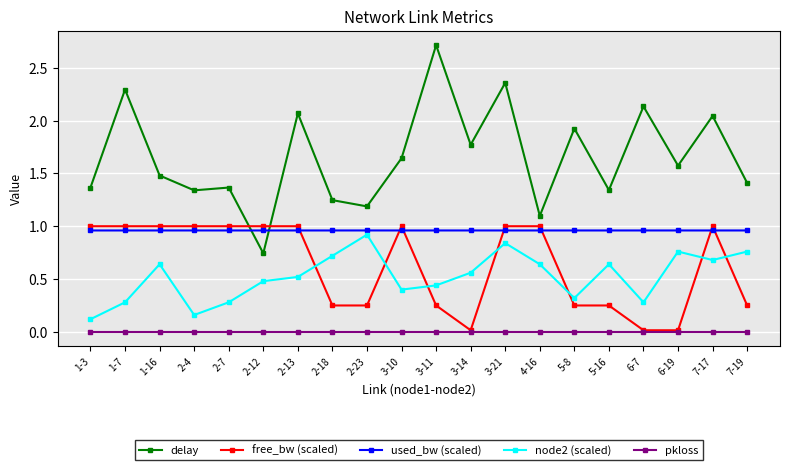

Which series changed the most between 2-18 and 3-14?

delay